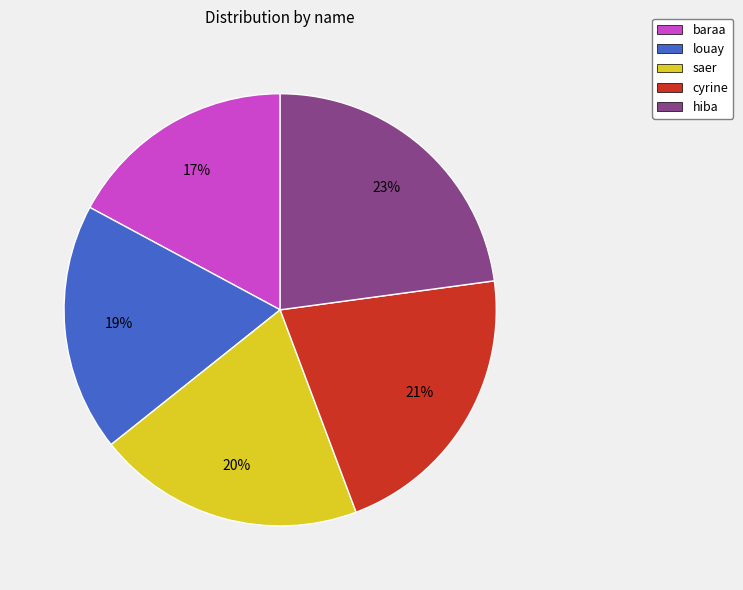

Approximately how many times larger is the value at baraa compared to cyrine?

0.8